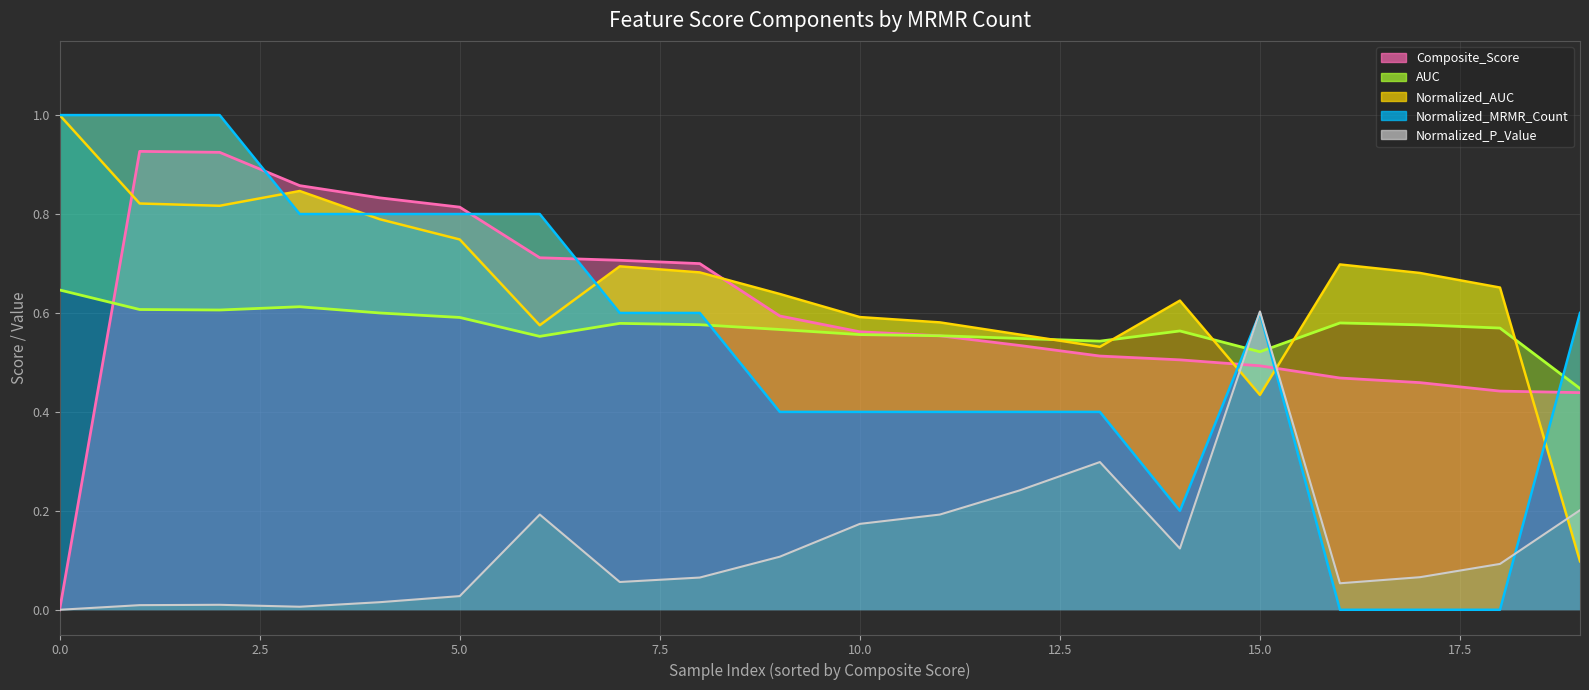

What is the spread (max minus min) of values at 5?

0.8